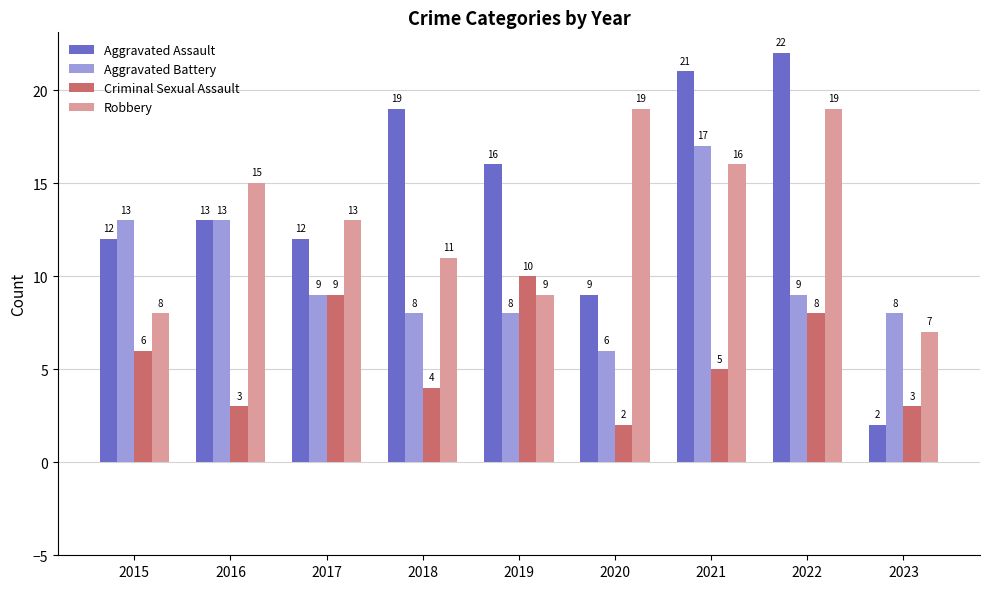

At 2018, list the series in order from smallest to largest.

Criminal Sexual Assault, Aggravated Battery, Robbery, Aggravated Assault